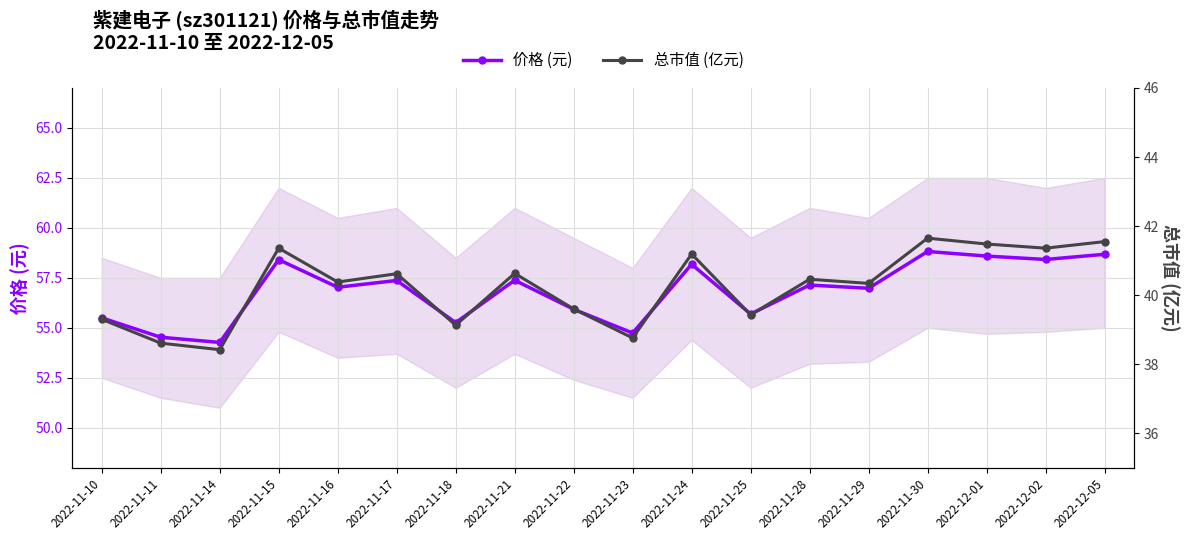

How many series are shown in this chart?

2